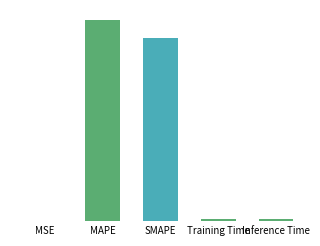

The value at Inference Time is 0.2. True or false?

True